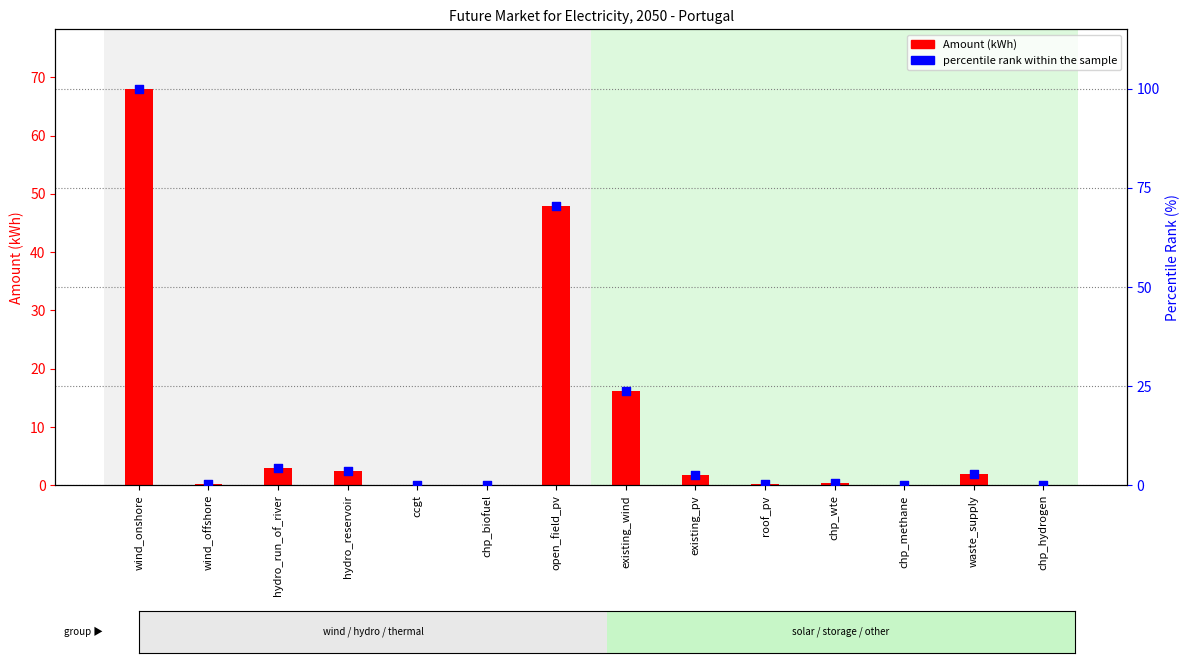

Which series reaches the maximum Y coordinate?

percentile rank within the sample